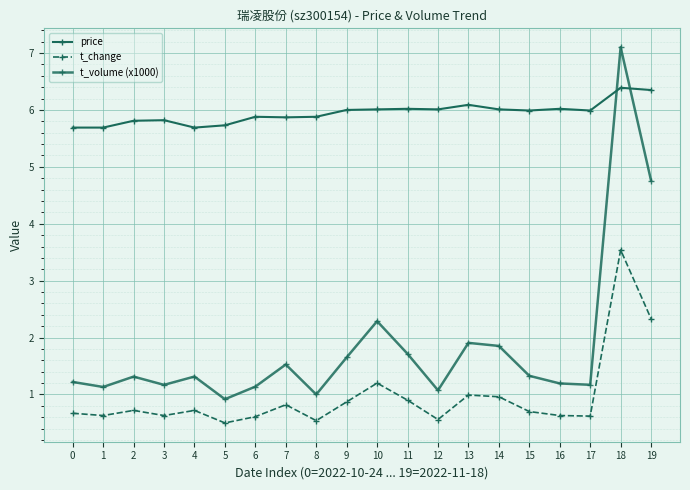

What is the value of the t_volume (x1000) point at the 10th from the left?

1.7